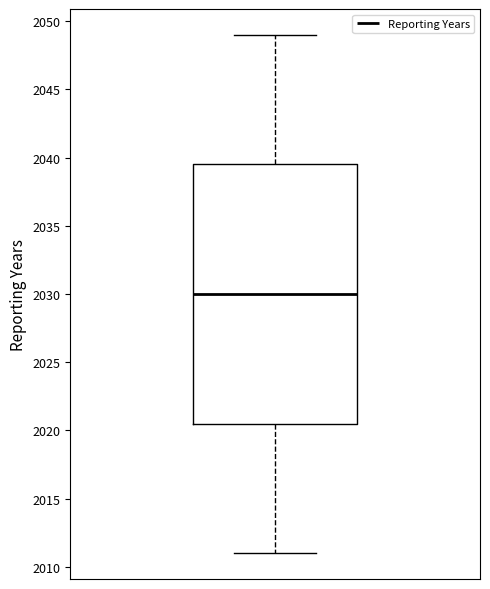

Where does the median line of the box sit on the y-axis? The values are not printed on the chart, so give them approximately, as read against the axis.

2030.0